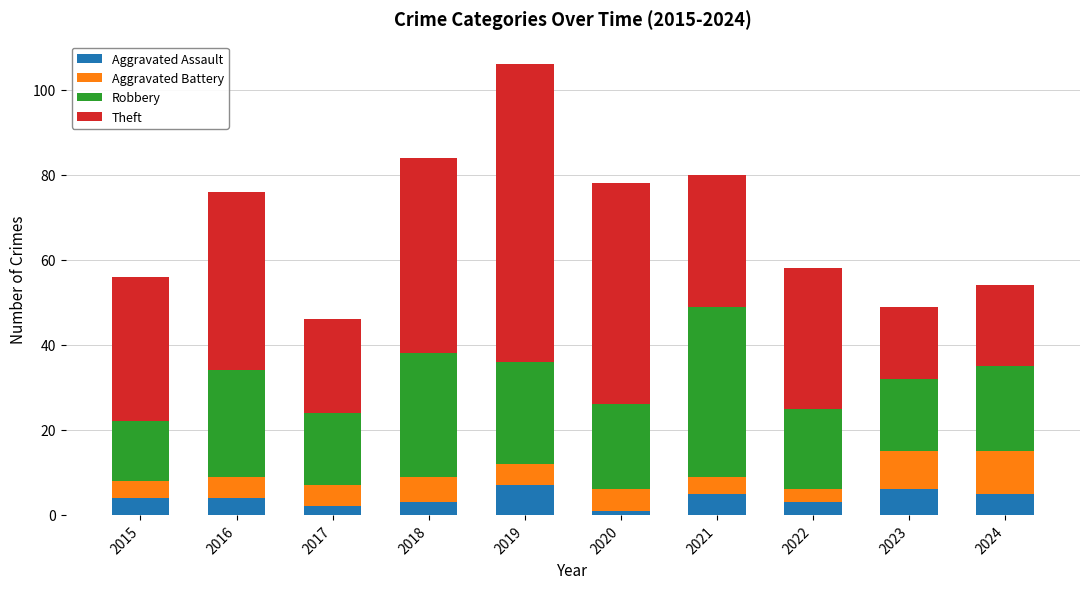

What is the highest value of the Aggravated Assault series?

7